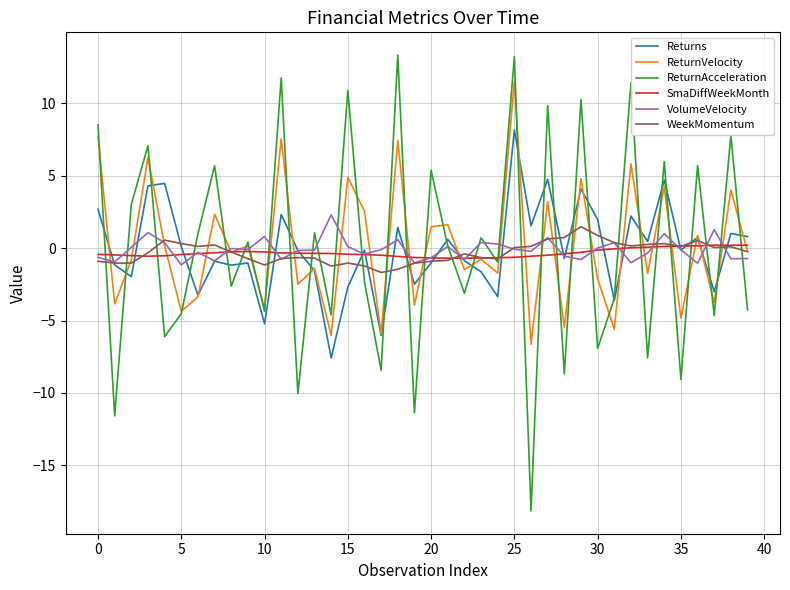

What is the maximum value for Returns?

8.2